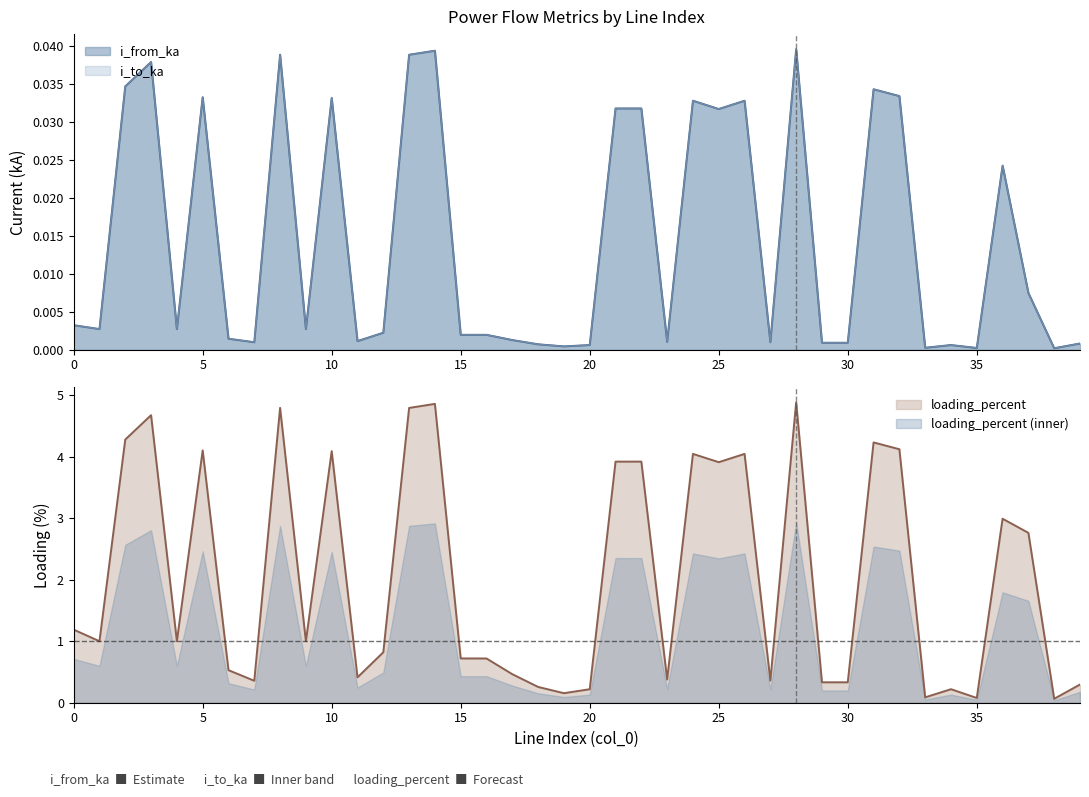

At which category is the sum across all series the highest?

28